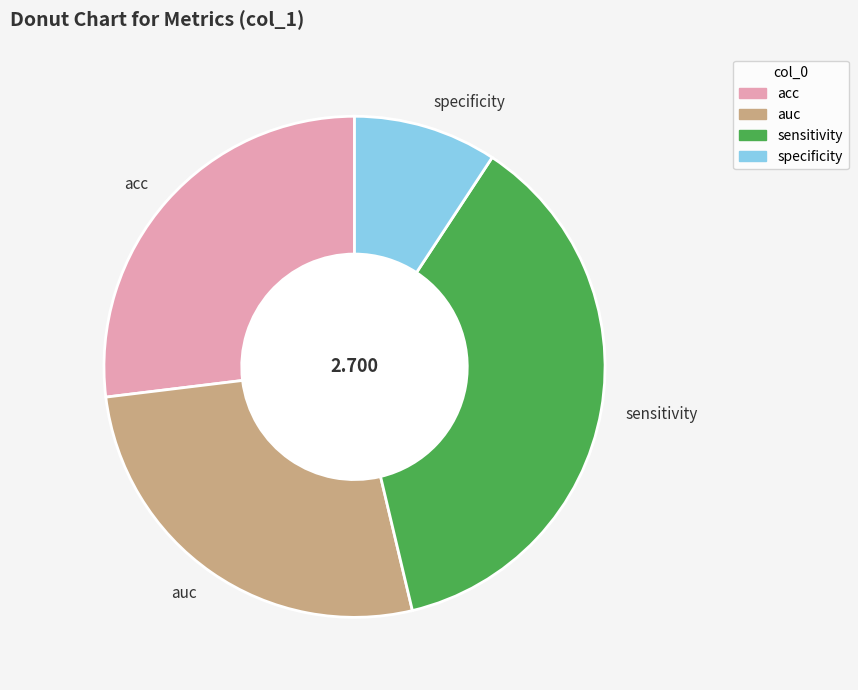

Count the number of slices in the pie.

4